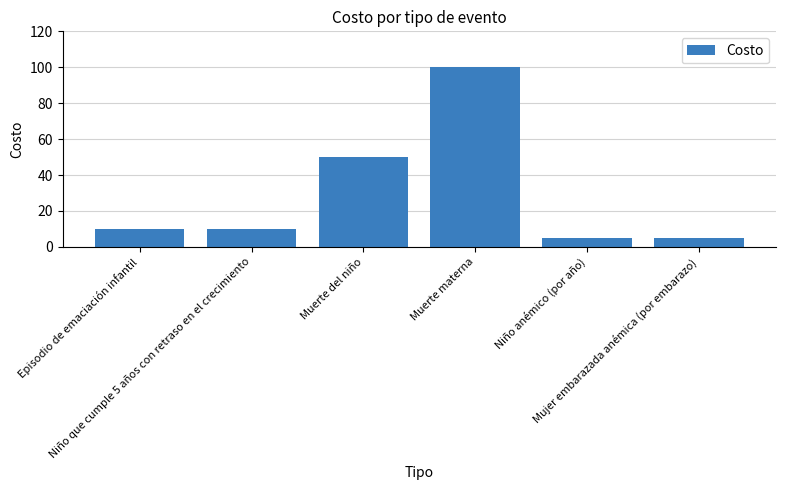

What is the label of the 2nd bar from the right?

Niño anémico (por año)